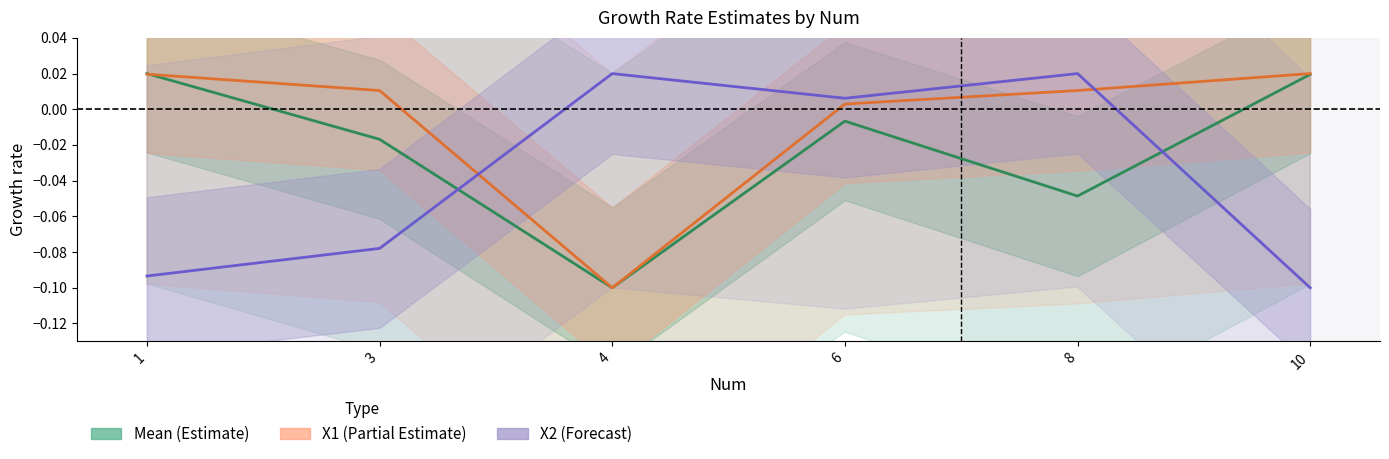

In X2 (Forecast), how many points are lower than both neighbors (excluding endpoints)?

1